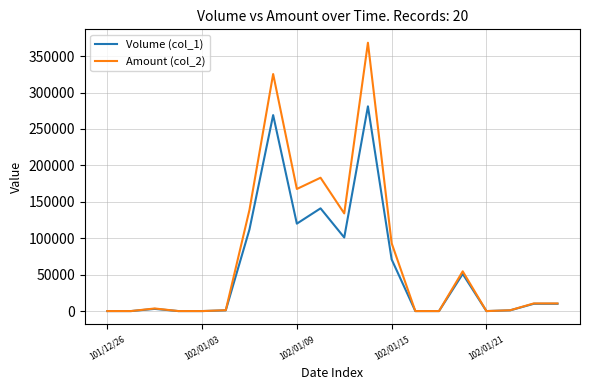

Rank the series by their maximum value, from lowest to highest.

Volume (col_1), Amount (col_2)